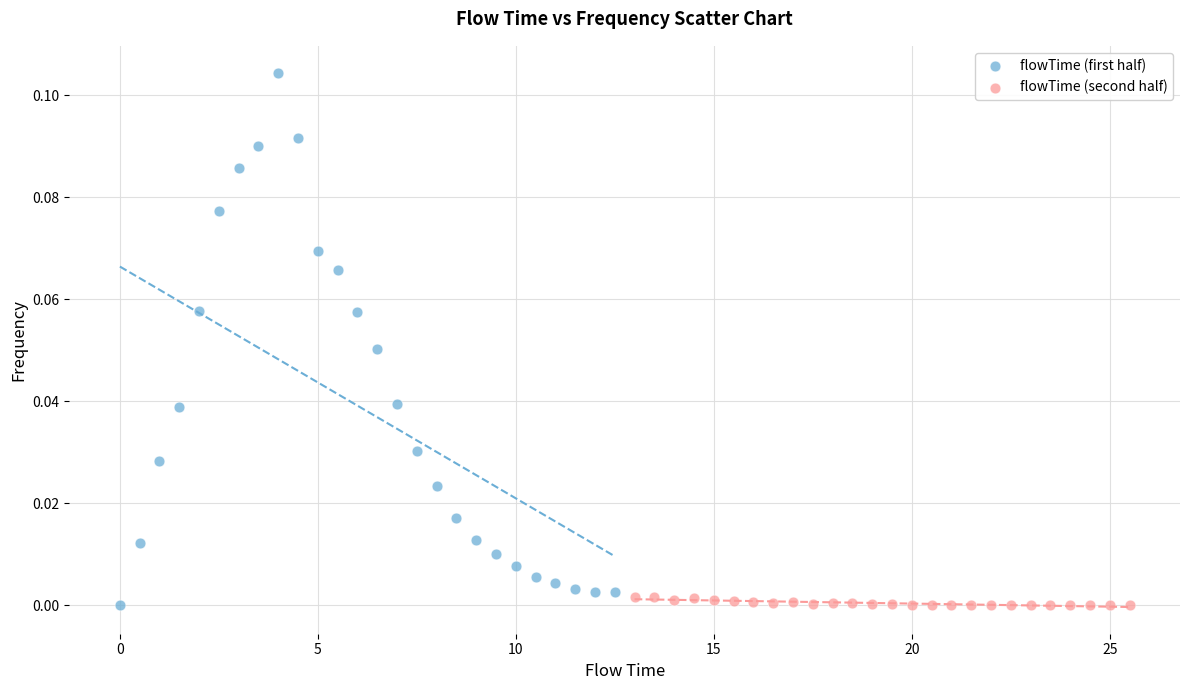

Which series contains the highest Y value?

flowTime (first half)